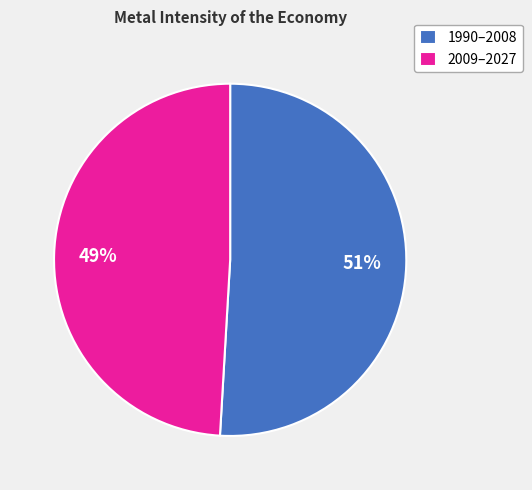

To the nearest percent, what is the average slice percentage?

50%